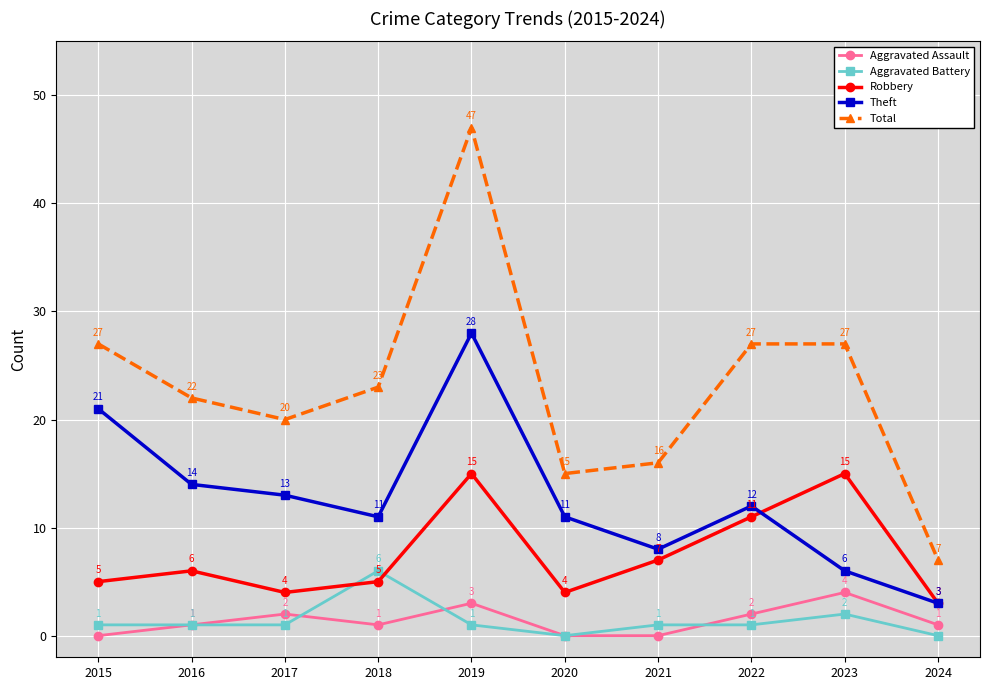

At which category does Theft reach its first local peak?

2019